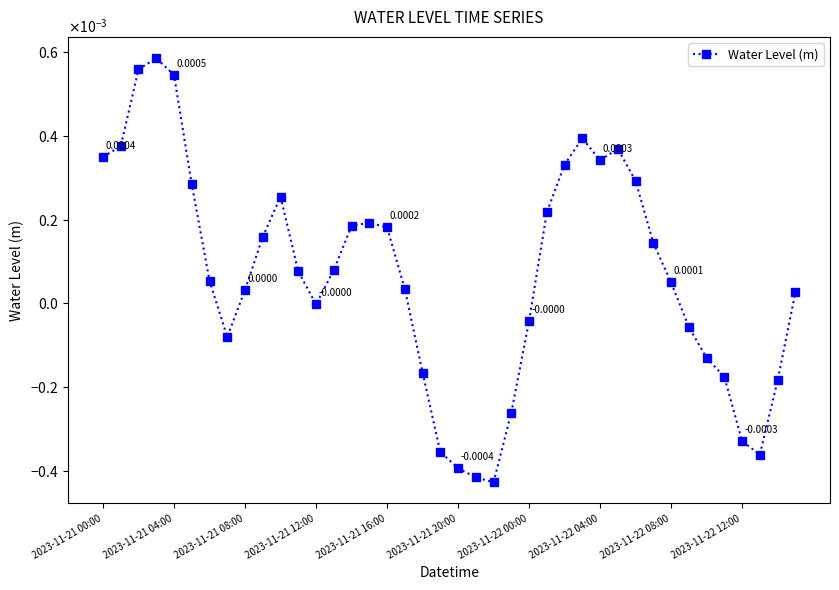

Is this an area chart (filled region under the line)?

No